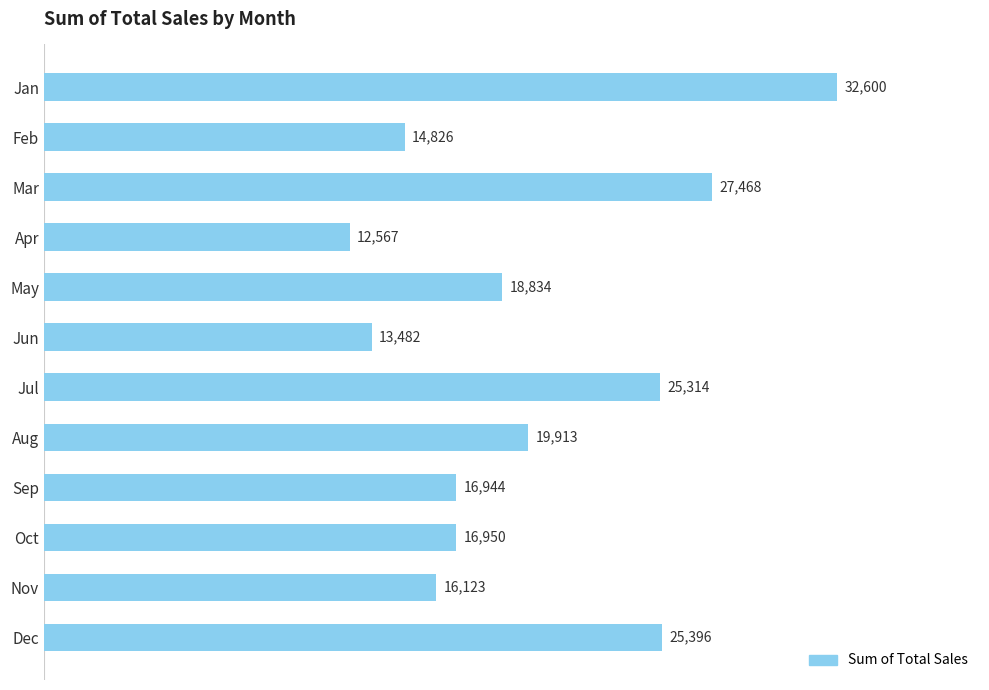

Approximately how many times larger is the value at Sep compared to Oct?

1.0